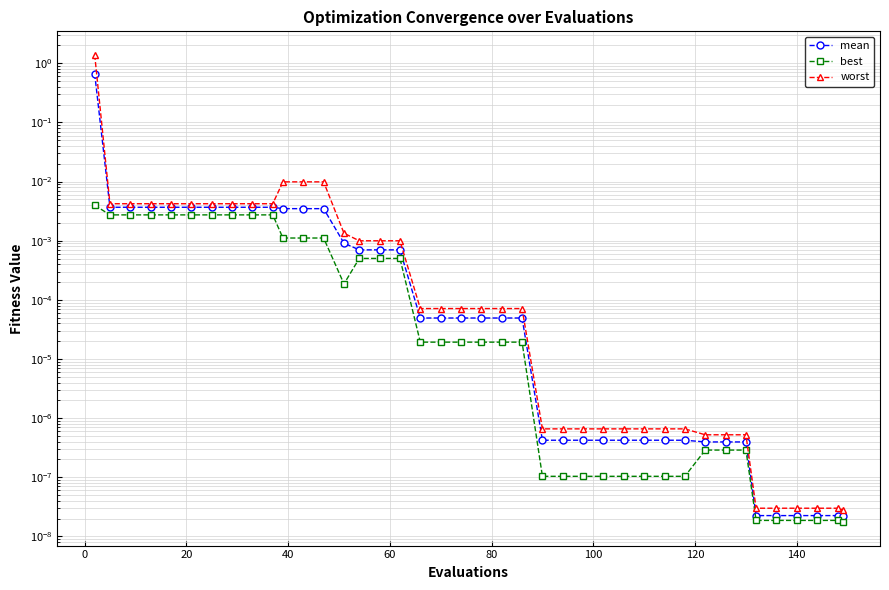

Which series has the largest total across all categories?

worst